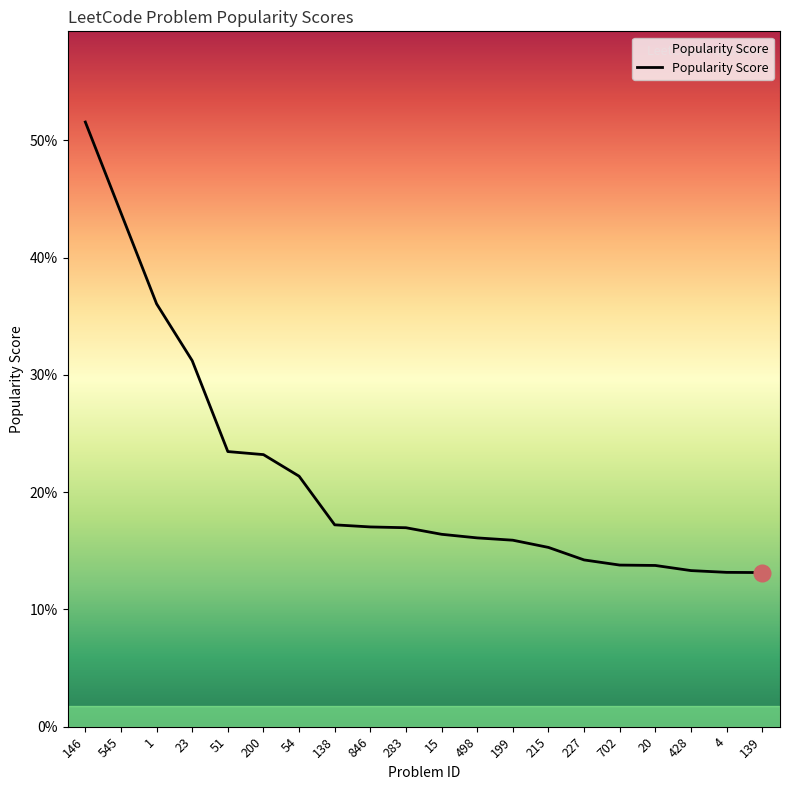

Which has a higher value, 138 or 498?

138